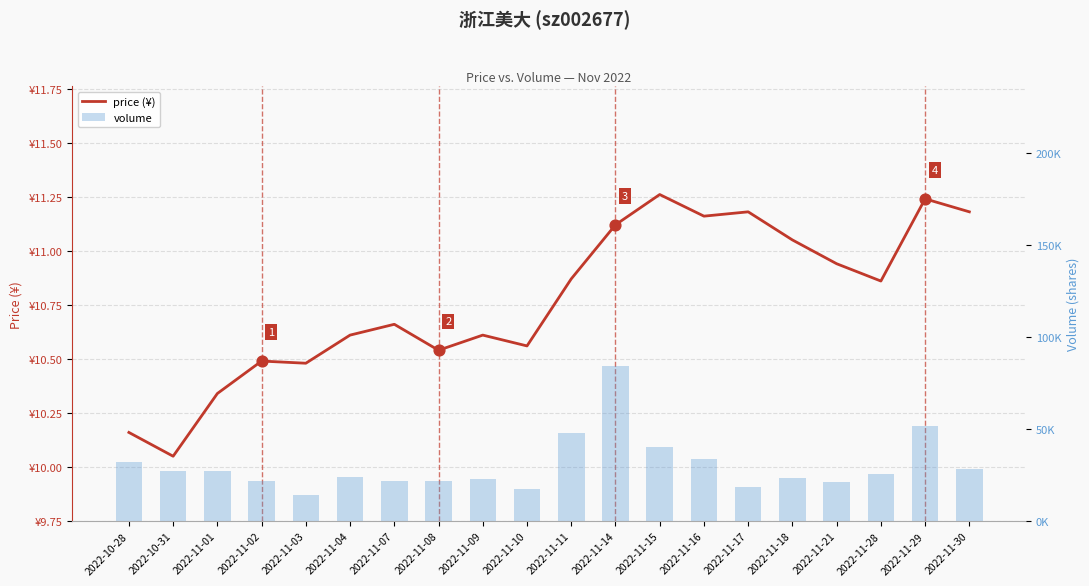

What are all the series names shown in the legend?

price (¥), volume